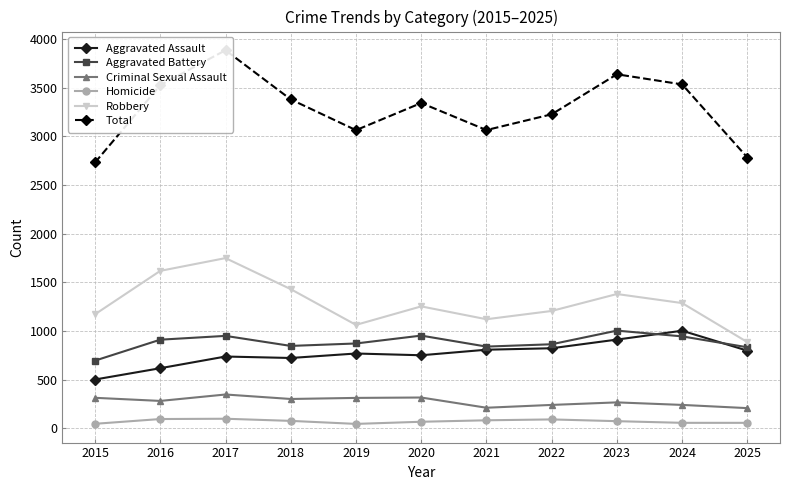

What is the spread (max minus min) of values at 2019?

3017